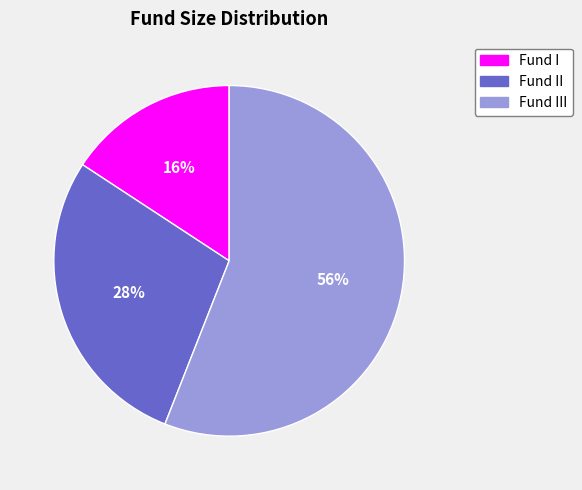

Is there a majority slice in this chart?

Yes